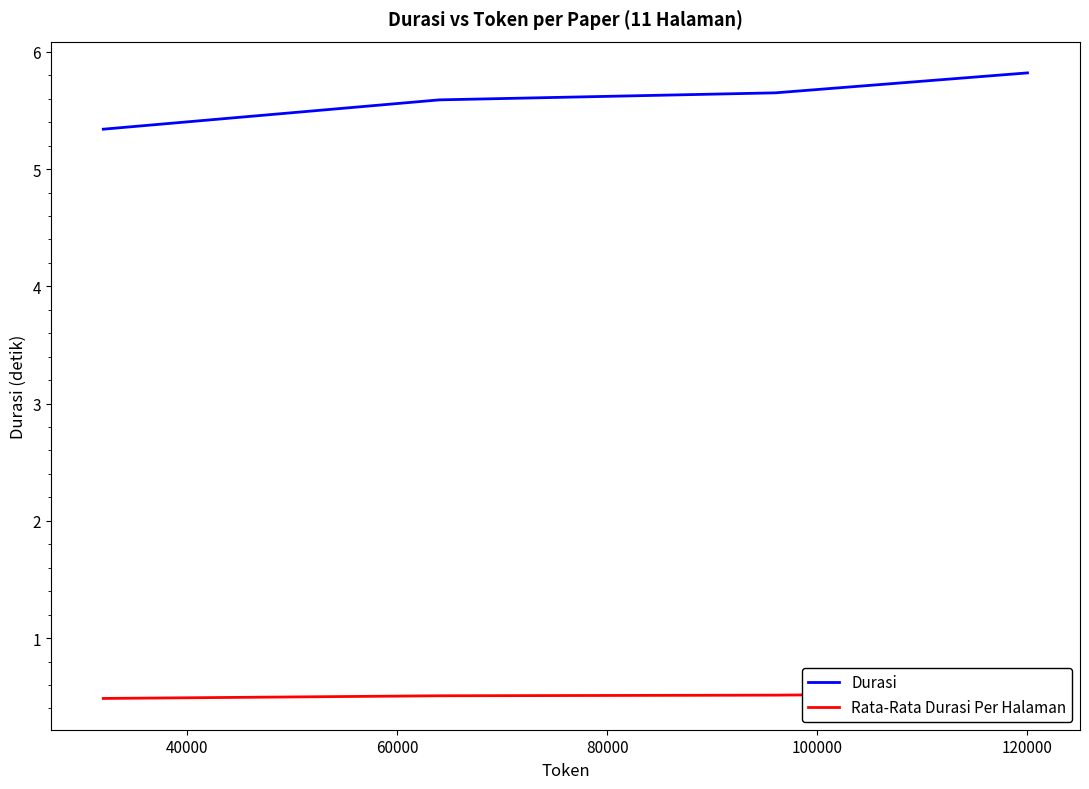

True or false: Durasi has more than 1 points higher than both neighbors.

False